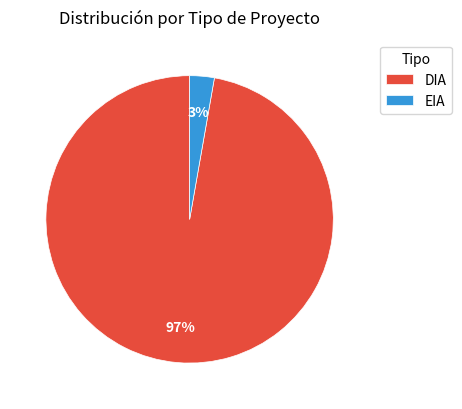

Is there a majority slice in this chart?

Yes